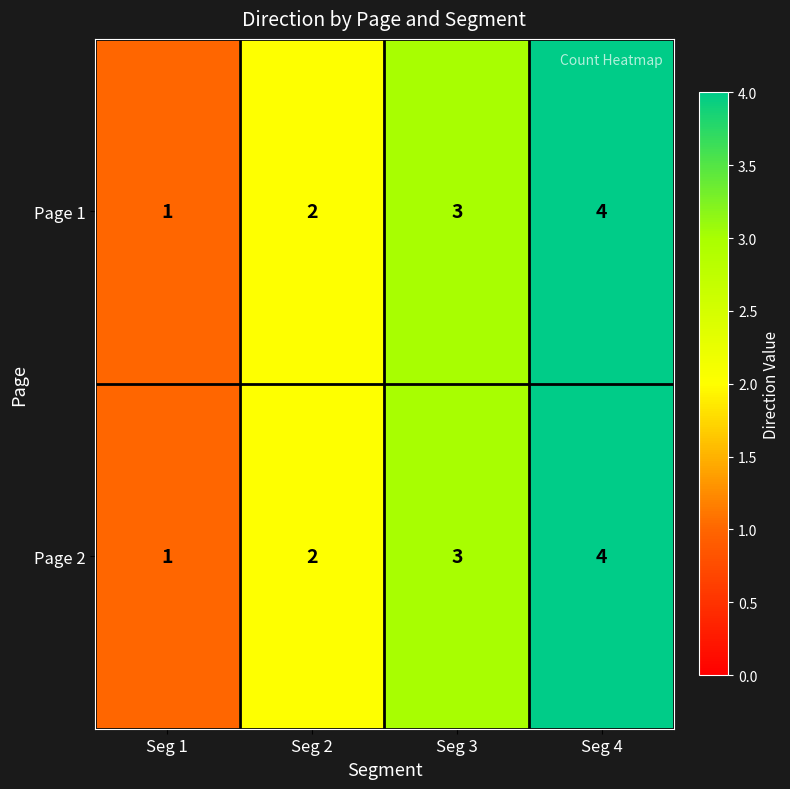

What is the sum of the Page 2 values at Seg 3 and Seg 1?

4